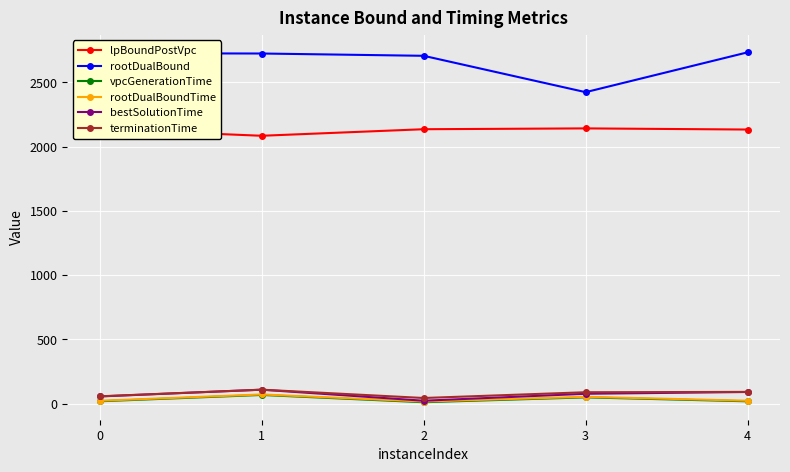

What is the minimum value for terminationTime?

43.3